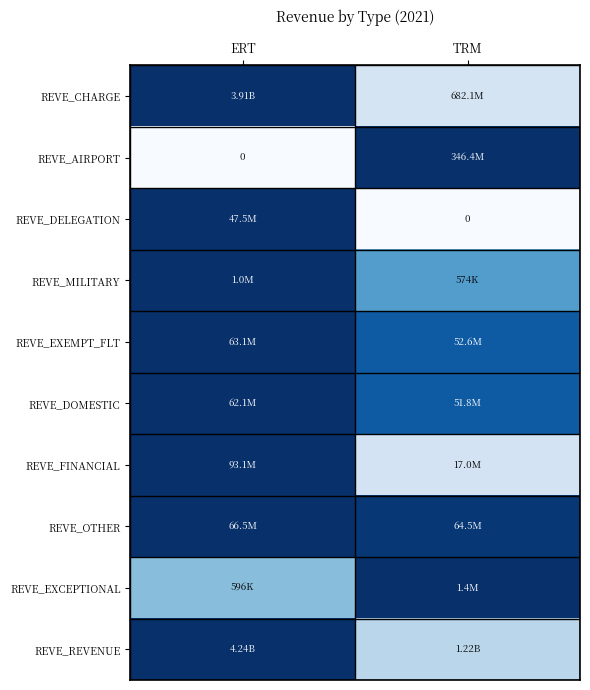

Which has a higher value, TRM or ERT?

ERT